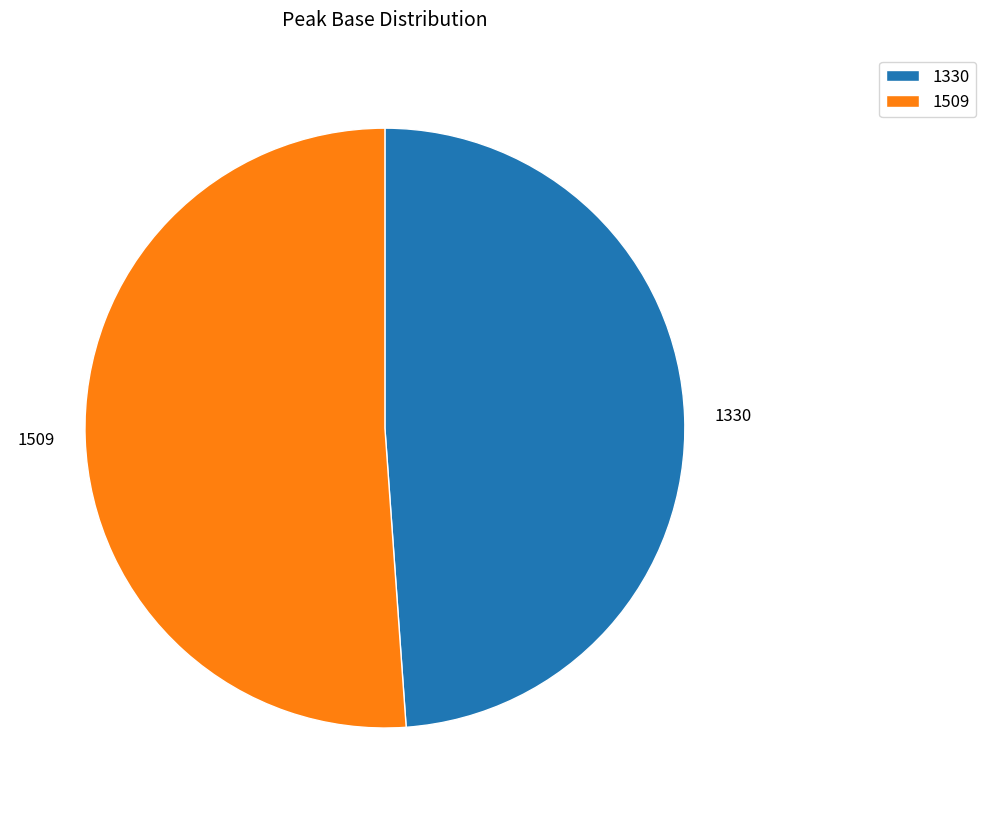

Is there a majority slice in this chart?

Yes